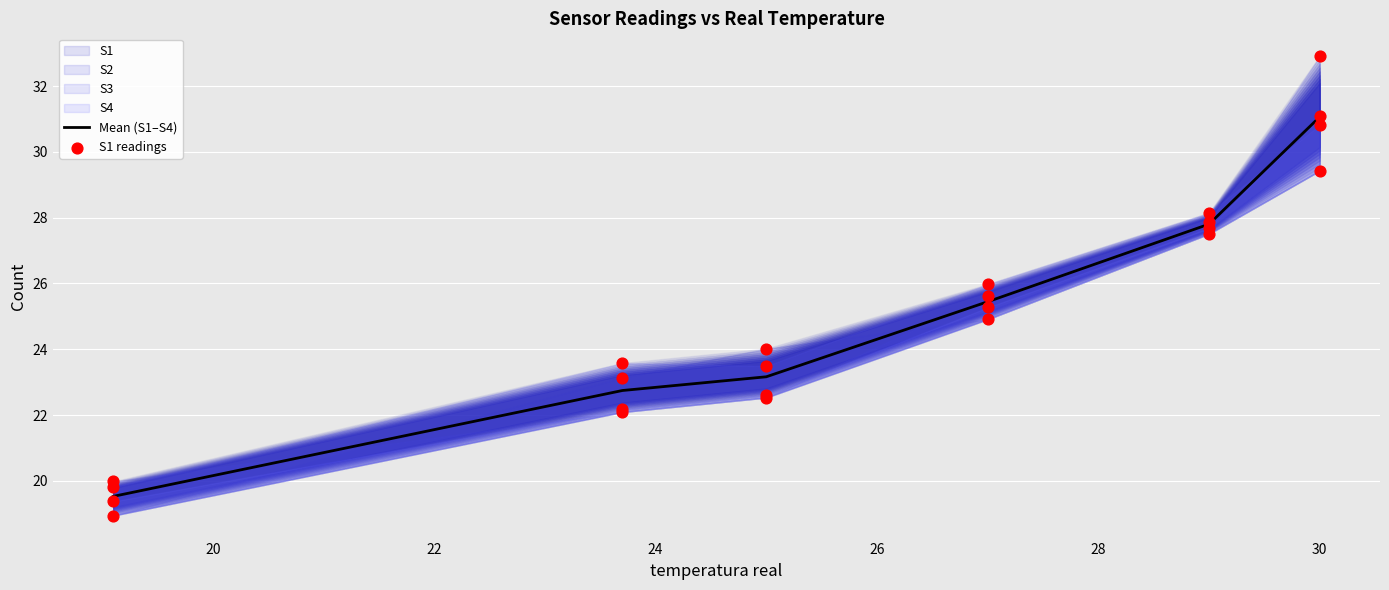

What is the lowest value of the Mean (S1–S4) series?

19.5